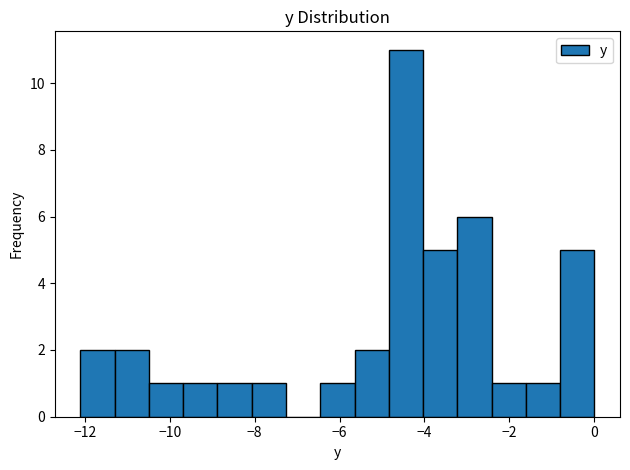

Reading left to right, list every bar in this chart as the range it spans on the x-axis followed by its height. Neither the bar edges nor the heights are printed on the chart, so give them approximately, as read against the axes.

-12.0 to -11.2: 2
-11.2 to -10.4: 2
-10.4 to -9.6: 1
-9.6 to -8.8: 1
-8.8 to -8.0: 1
-8.0 to -7.2: 1
-7.2 to -6.4: 0
-6.4 to -5.6: 1
-5.6 to -4.8: 2
-4.8 to -4.0: 11
-4.0 to -3.2: 5
-3.2 to -2.4: 6
-2.4 to -1.6: 1
-1.6 to -0.8: 1
-0.8 to 0.0: 5